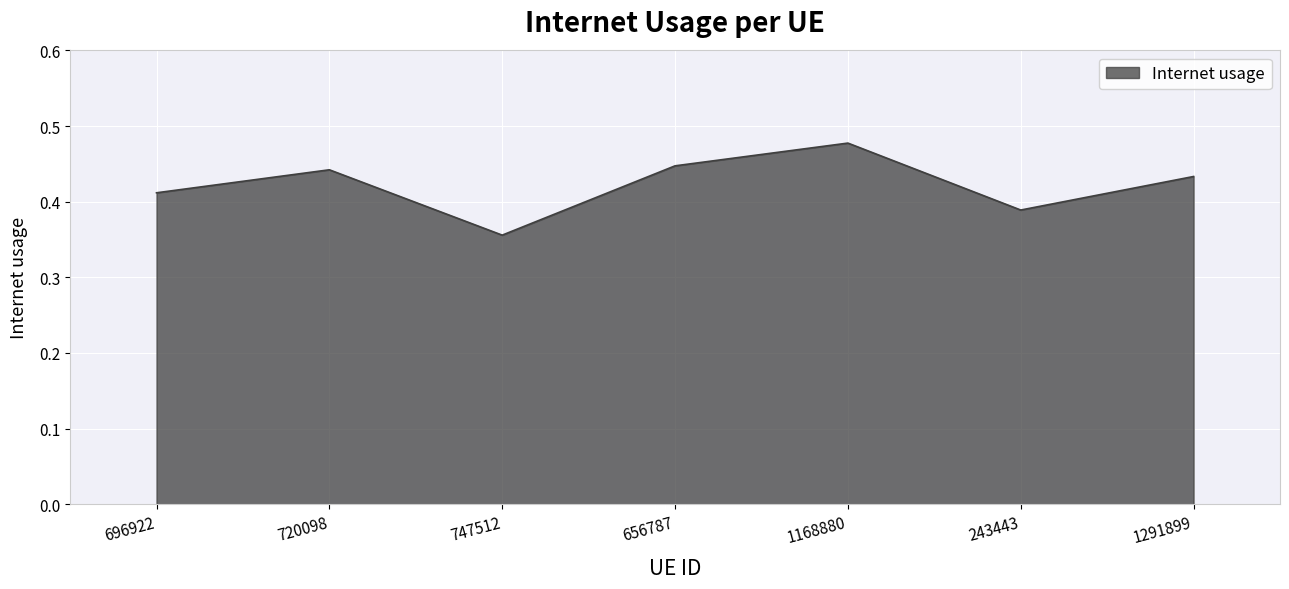

Does the chart have visible grid lines?

Yes